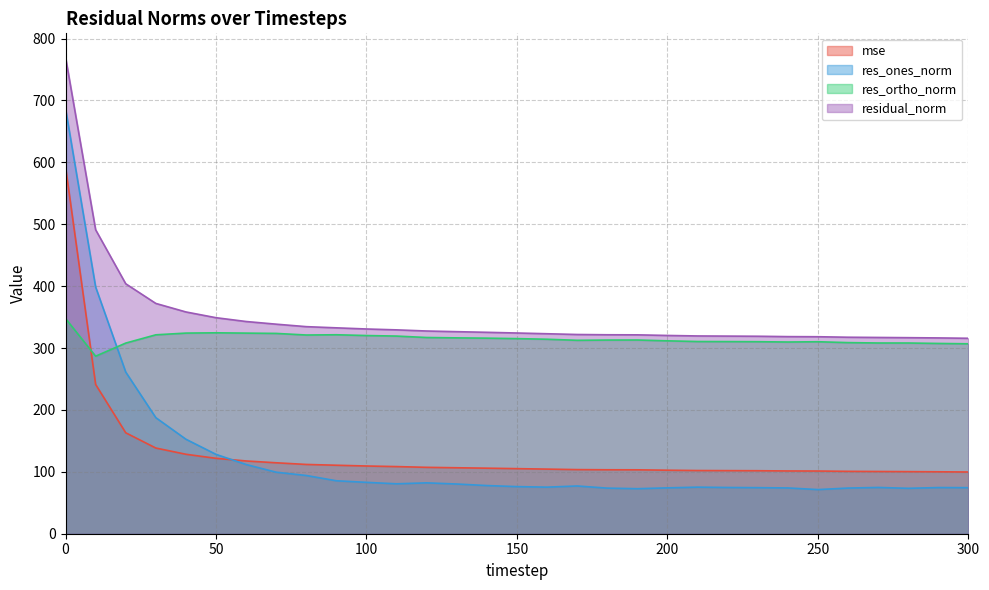

Reading right to left, list all the values displayed in this chart.

mse: 99.7	100.1	100.3	100.5	100.8	101.3	101.4	101.8	101.9	102.1	102.6	103.2	103.3	103.6	104.4	105.2	105.9	106.6	107.3	108.5	109.4	110.6	111.9	114.6	117.6	121.8	128.4	138.4	163.1	241.2	592.8
res_ones_norm: 74.4	74.6	73.4	74.8	73.8	71.3	74.0	74.4	74.7	75.2	74.1	72.7	73.7	77.1	75.2	76.1	77.8	80.3	82.2	80.7	83.0	85.5	94.1	99.4	111.8	128.2	152.7	187.5	261.2	398.6	687.0
res_ortho_norm: 306.9	307.4	308.1	308.2	308.8	310.2	309.7	310.2	310.4	310.5	311.6	313.0	312.9	312.5	314.2	315.2	316.0	316.4	317.0	319.3	320.2	321.5	321.1	323.6	324.1	324.6	324.1	321.4	308.0	286.8	347.7
residual_norm: 315.8	316.3	316.7	317.1	317.5	318.3	318.4	319.0	319.3	319.5	320.3	321.3	321.4	321.9	323.1	324.3	325.4	326.4	327.5	329.4	330.8	332.6	334.6	338.5	342.9	349.0	358.3	372.1	403.9	491.1	770.0